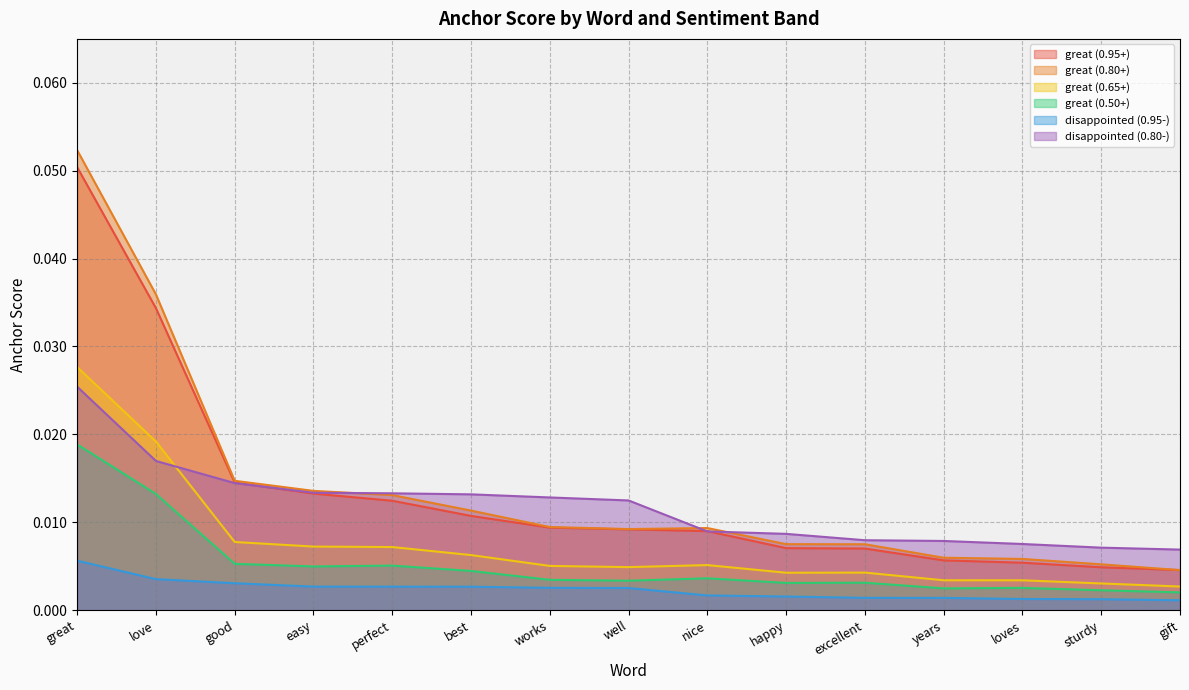

Reading left to right, list all the values displayed in this chart.

great (0.95+): 0.1	0.0	0.0	0.0	0.0	0.0	0.0	0.0	0.0	0.0	0.0	0.0	0.0	0.0	0.0
great (0.80+): 0.1	0.0	0.0	0.0	0.0	0.0	0.0	0.0	0.0	0.0	0.0	0.0	0.0	0.0	0.0
great (0.65+): 0.0	0.0	0.0	0.0	0.0	0.0	0.0	0.0	0.0	0.0	0.0	0.0	0.0	0.0	0.0
great (0.50+): 0.0	0.0	0.0	0.0	0.0	0.0	0.0	0.0	0.0	0.0	0.0	0.0	0.0	0.0	0.0
disappointed (0.95-): 0.0	0.0	0.0	0.0	0.0	0.0	0.0	0.0	0.0	0.0	0.0	0.0	0.0	0.0	0.0
disappointed (0.80-): 0.0	0.0	0.0	0.0	0.0	0.0	0.0	0.0	0.0	0.0	0.0	0.0	0.0	0.0	0.0